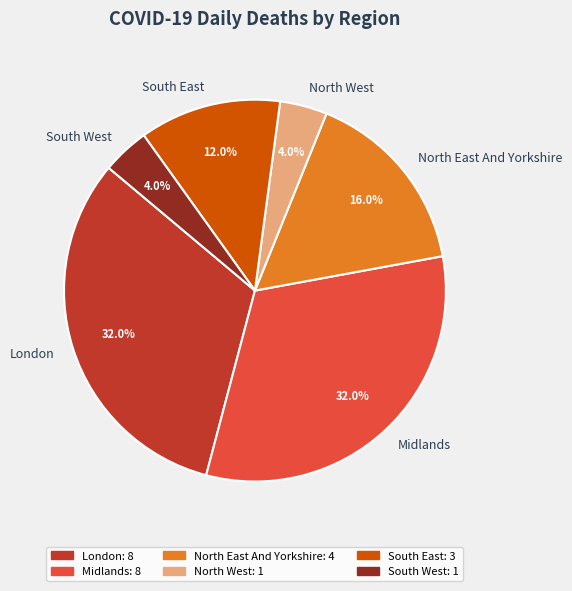

How many slices are in this pie chart?

6